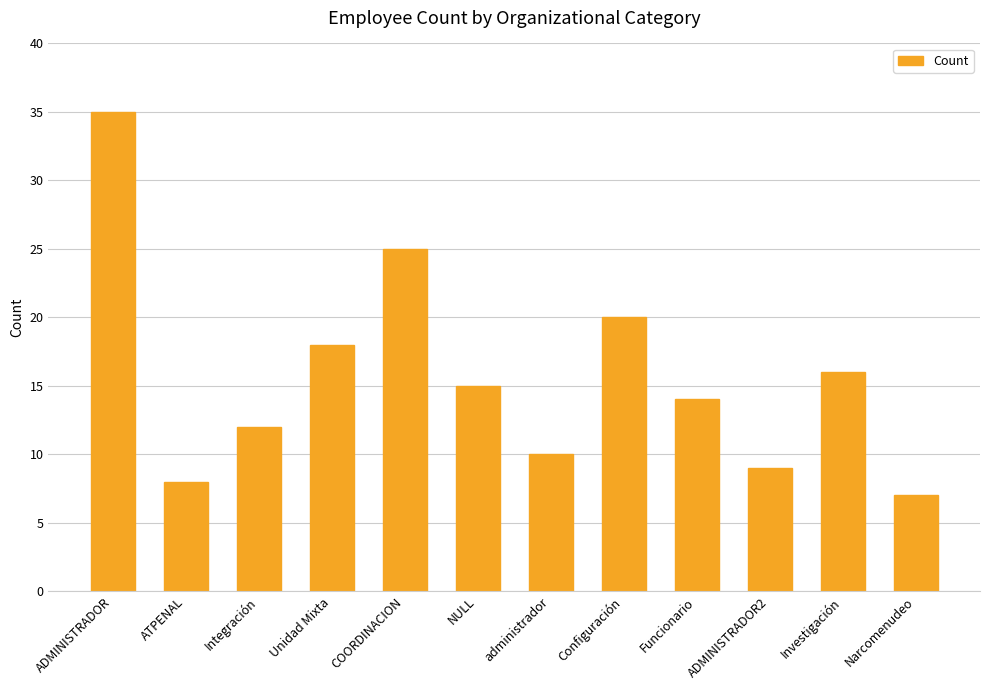

What value does the data have at Funcionario?

14